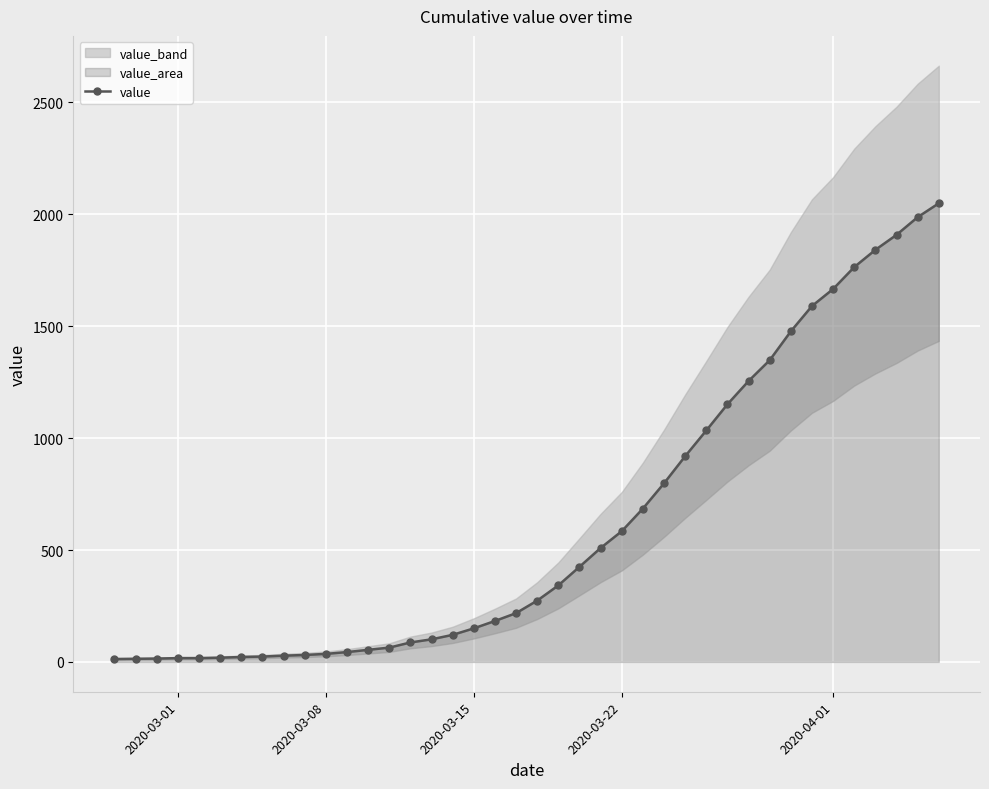

The value of value at 2020-04-01 is 856. True or false?

False